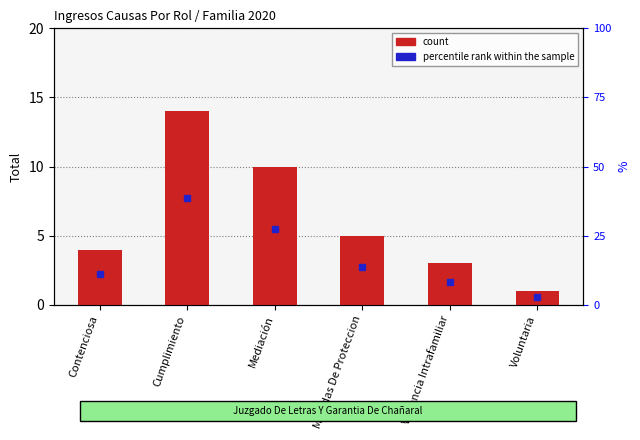

List the labels in order of value, largest first.

Cumplimiento, Mediación, Medidas De Proteccion, Contenciosa, Violencia Intrafamiliar, Voluntaria